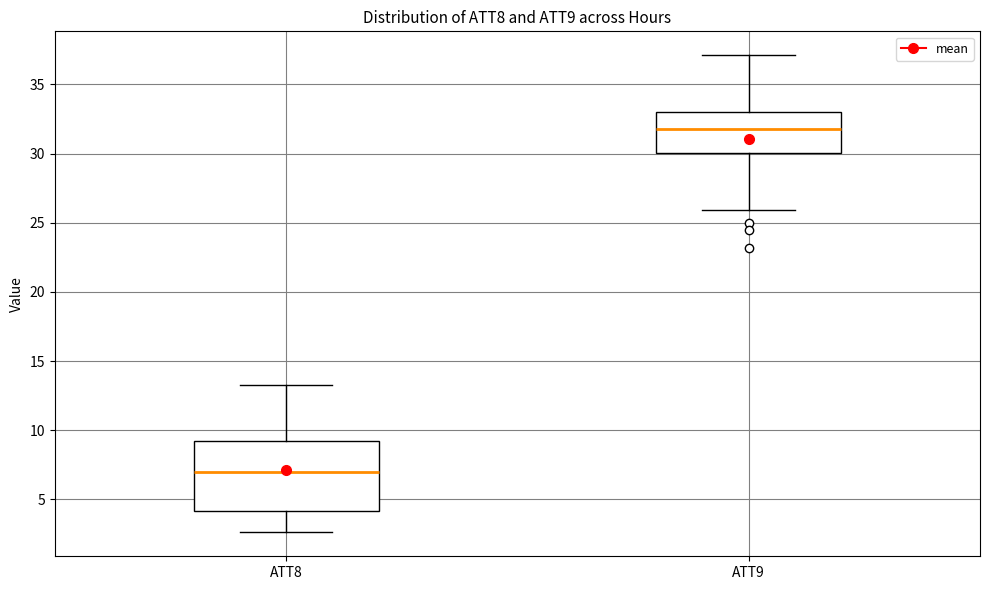

Reading left to right, read every box against the y-axis: the position of its median line, the range the box covers, and the ends of its whiskers. The values are not printed on the chart, so give them approximately, as read against the axis.

ATT8: median 7.0, box 4.0 to 9.0, whiskers 2.5 to 13.5
ATT9: median 32.0, box 30.0 to 33.0, whiskers 26.0 to 37.0